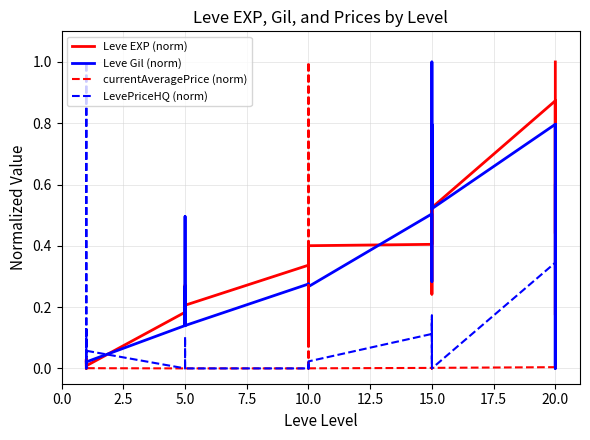

True or false: currentAveragePrice (norm) has a value of 0.0 at 15.0.

False